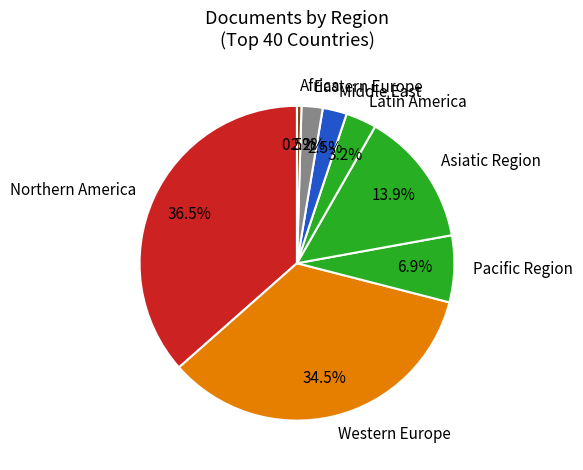

To the nearest percent, what is the difference between the largest and smallest slice percentages?

36%